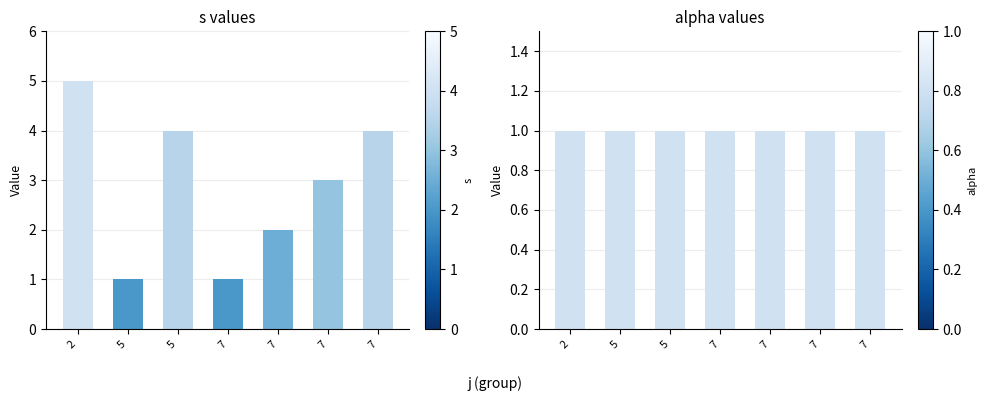

How many bars are there in total?

14